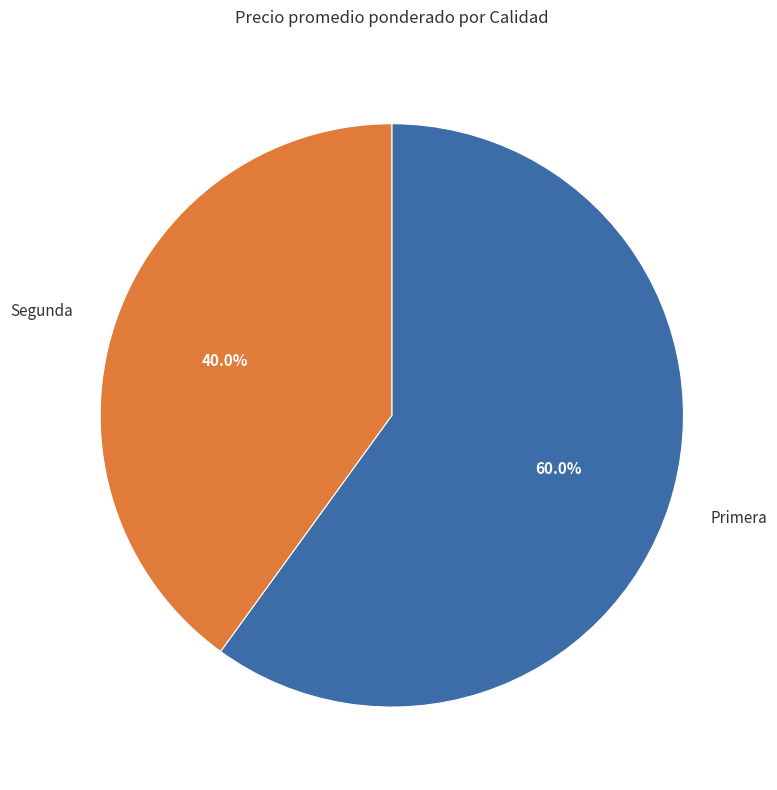

The Primera slice represents 1% of the pie. True or false?

False